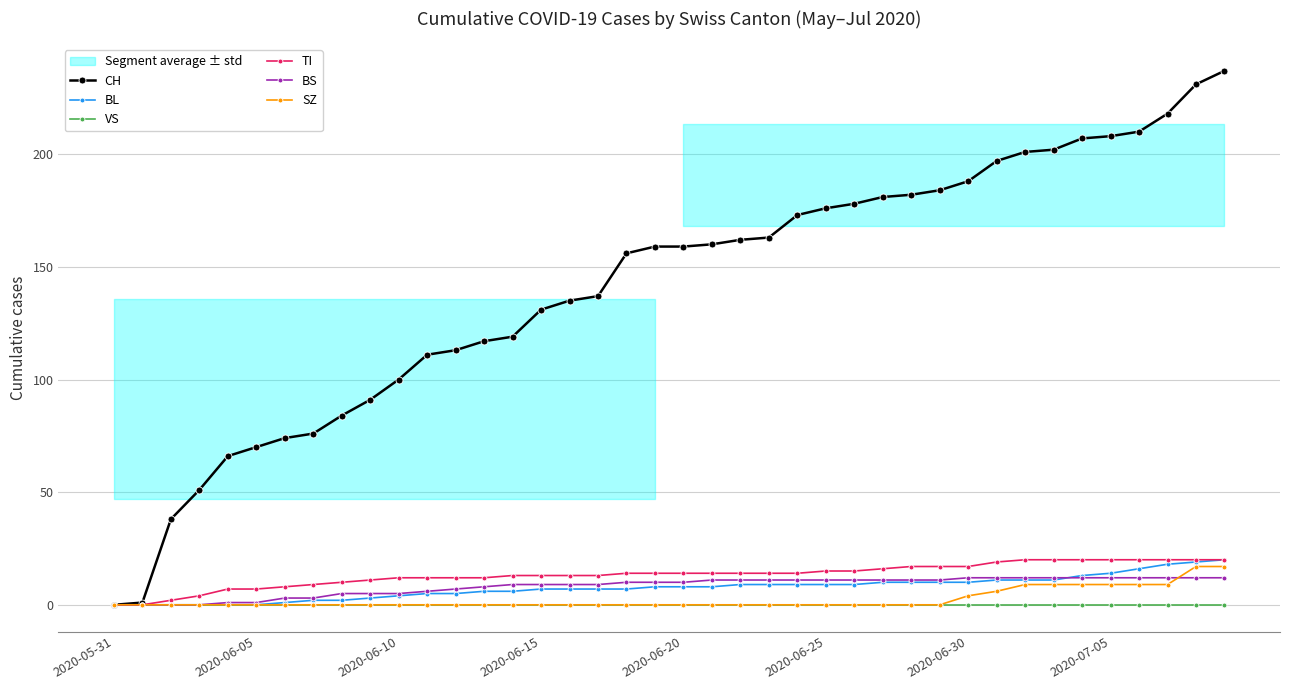

At which label does BL first exceed 8?

22